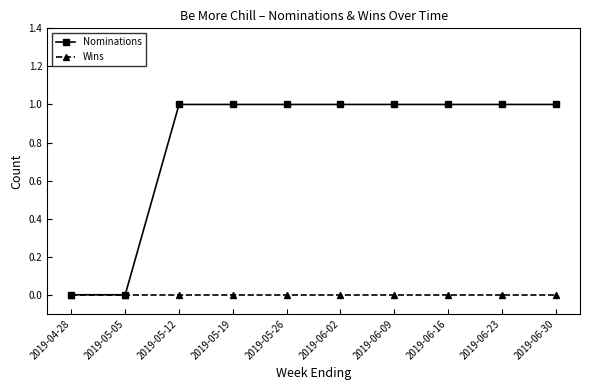

The value of Nominations at 2019-05-19 is 1. True or false?

True